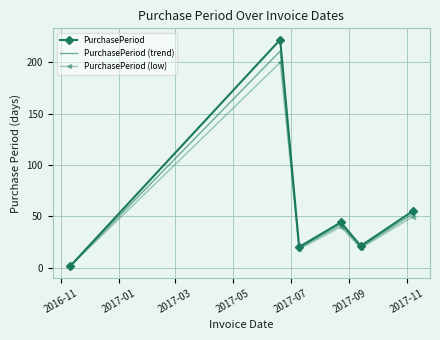

List the series in order of their peak value, highest first.

PurchasePeriod, PurchasePeriod (trend), PurchasePeriod (low)